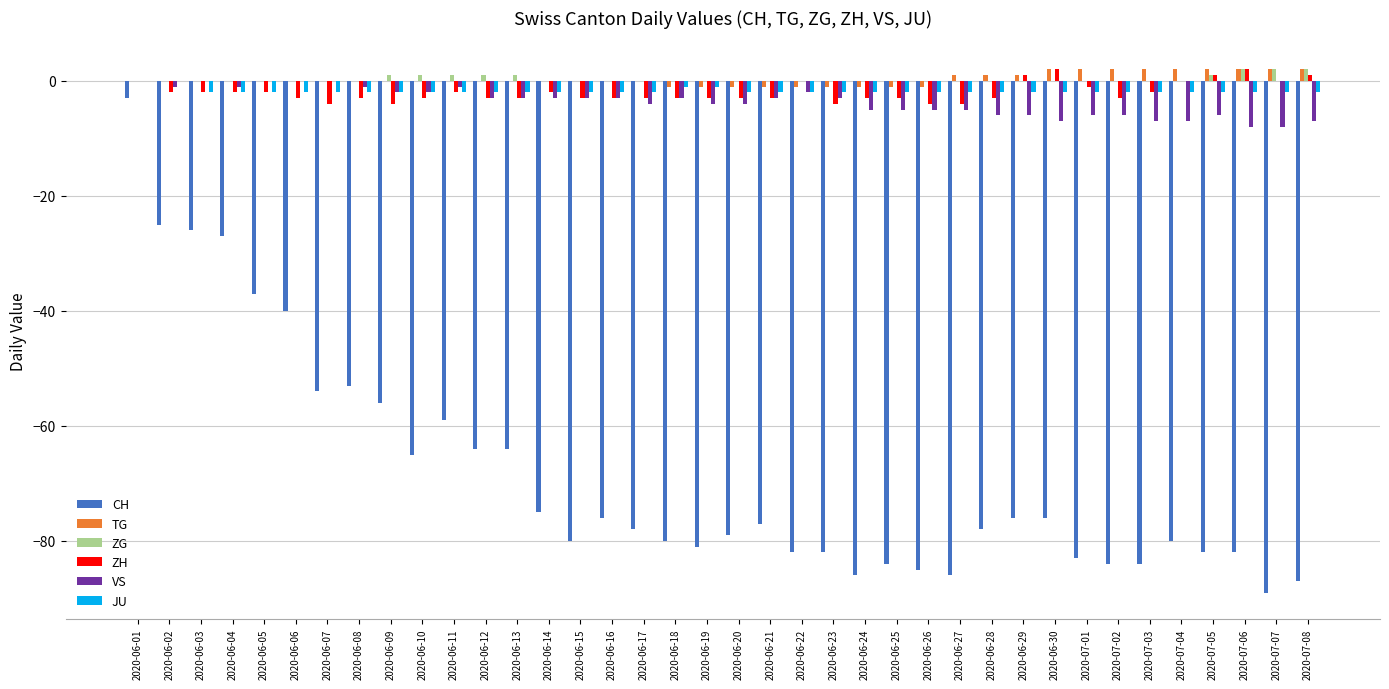

Is the value of CH at 2020-06-20 greater than the value of JU at 2020-06-12?

No